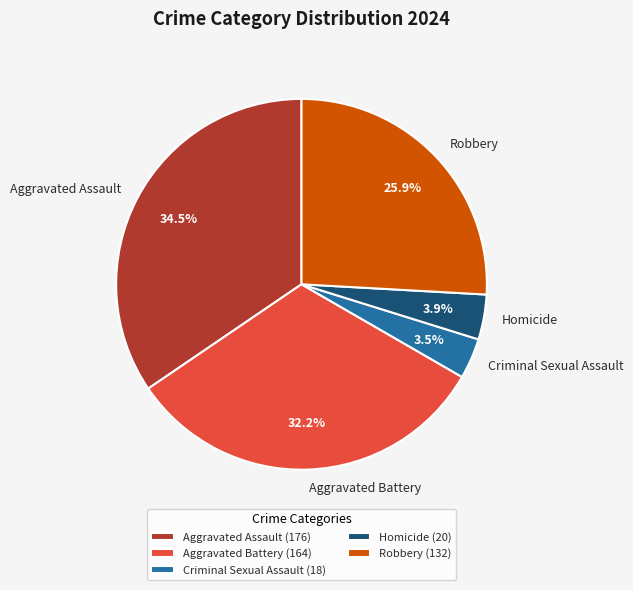

What is the ratio of the value at Aggravated Battery to the value at Robbery?

1.2